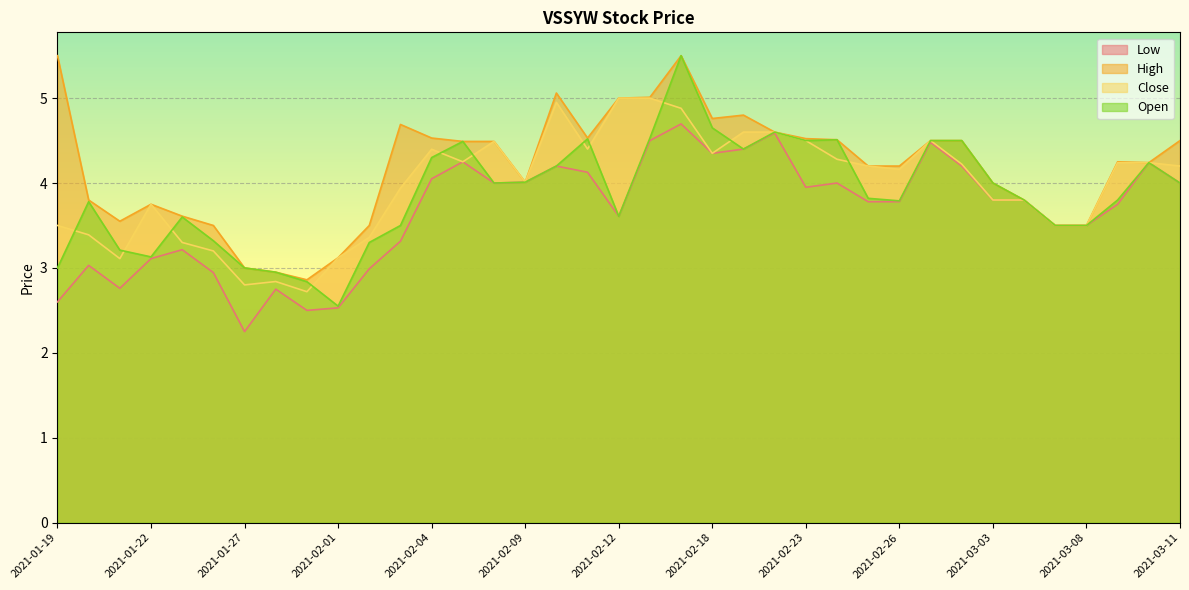

Rank the categories by Open value from lowest to highest.

2021-02-01, 2021-01-29, 2021-01-28, 2021-01-19, 2021-01-27, 2021-01-22, 2021-01-21, 2021-02-02, 2021-01-26, 2021-02-03, 2021-03-05, 2021-03-08, 2021-01-25, 2021-02-12, 2021-01-20, 2021-02-26, 2021-03-04, 2021-03-09, 2021-02-25, 2021-02-08, 2021-03-03, 2021-03-11, 2021-02-09, 2021-02-10, 2021-03-10, 2021-02-04, 2021-02-19, 2021-02-05, 2021-02-23, 2021-03-01, 2021-03-02, 2021-02-24, 2021-02-11, 2021-02-16, 2021-02-22, 2021-02-18, 2021-02-17